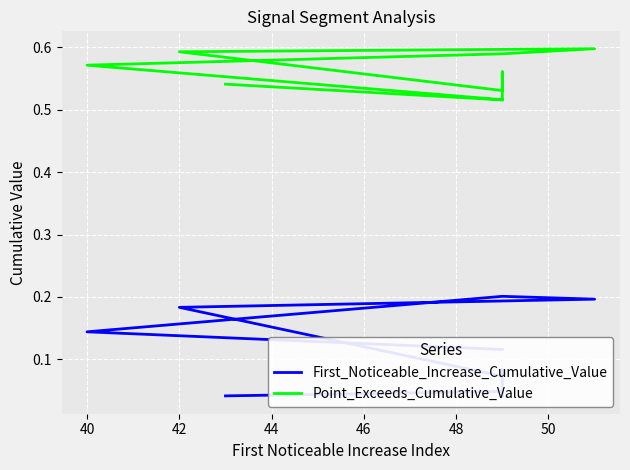

At how many categories does at least one series exceed 0?

10